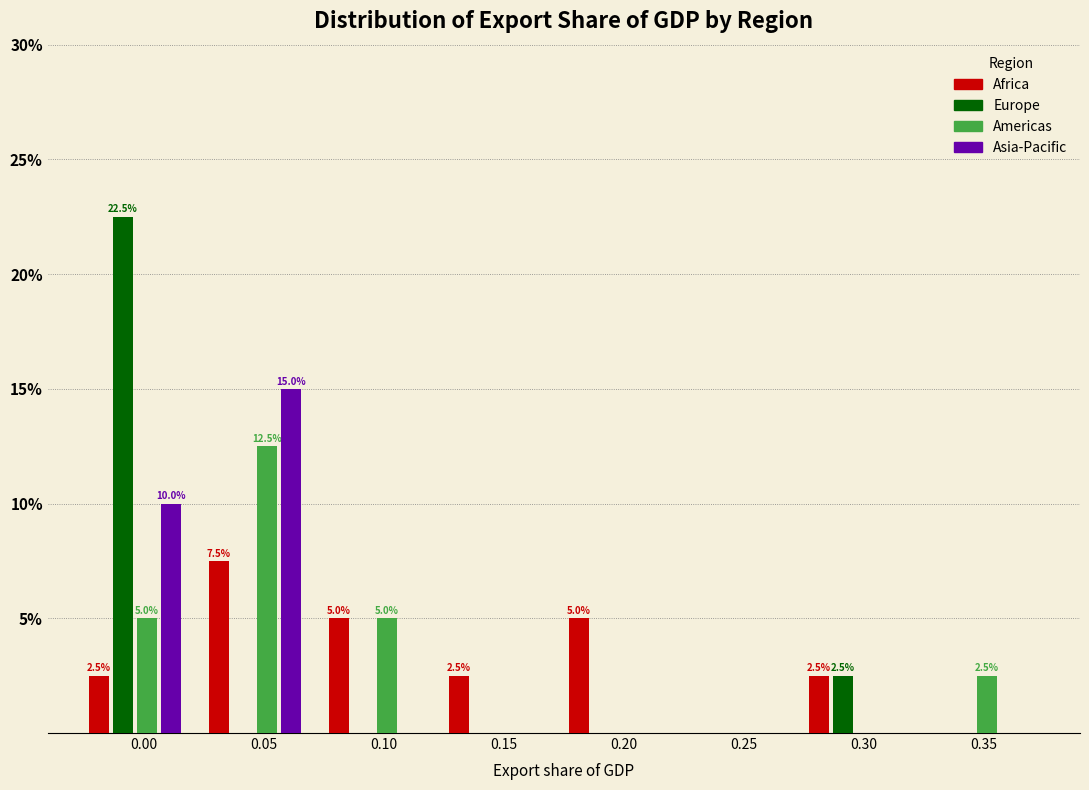

What is the sum of the Africa values at 0.35 and 0.15?

2.5